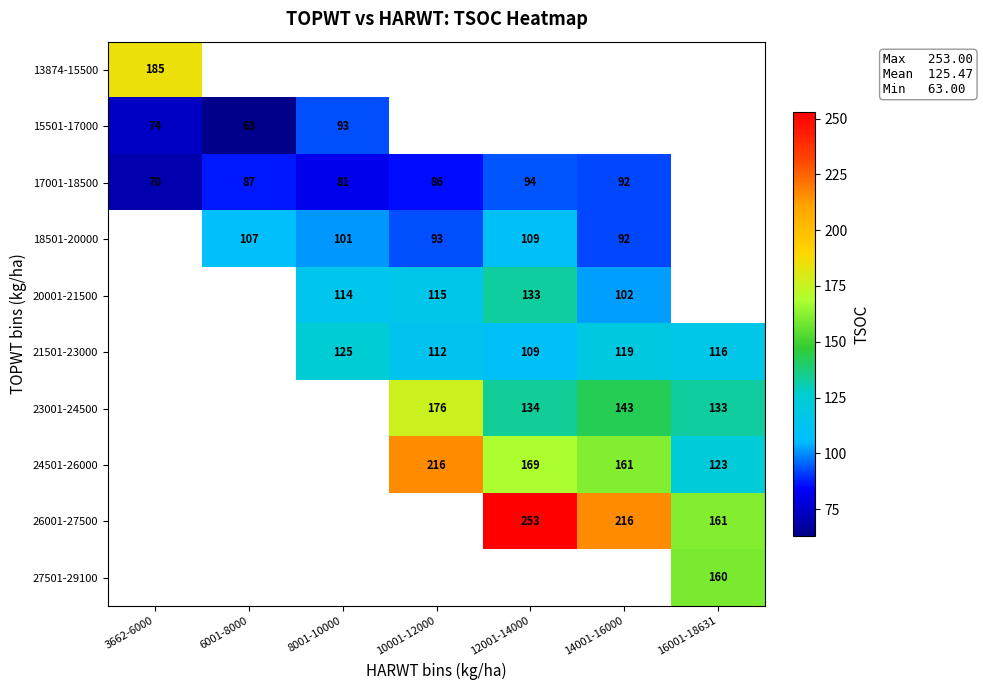

Which category has the highest value across all series?

12001-14000